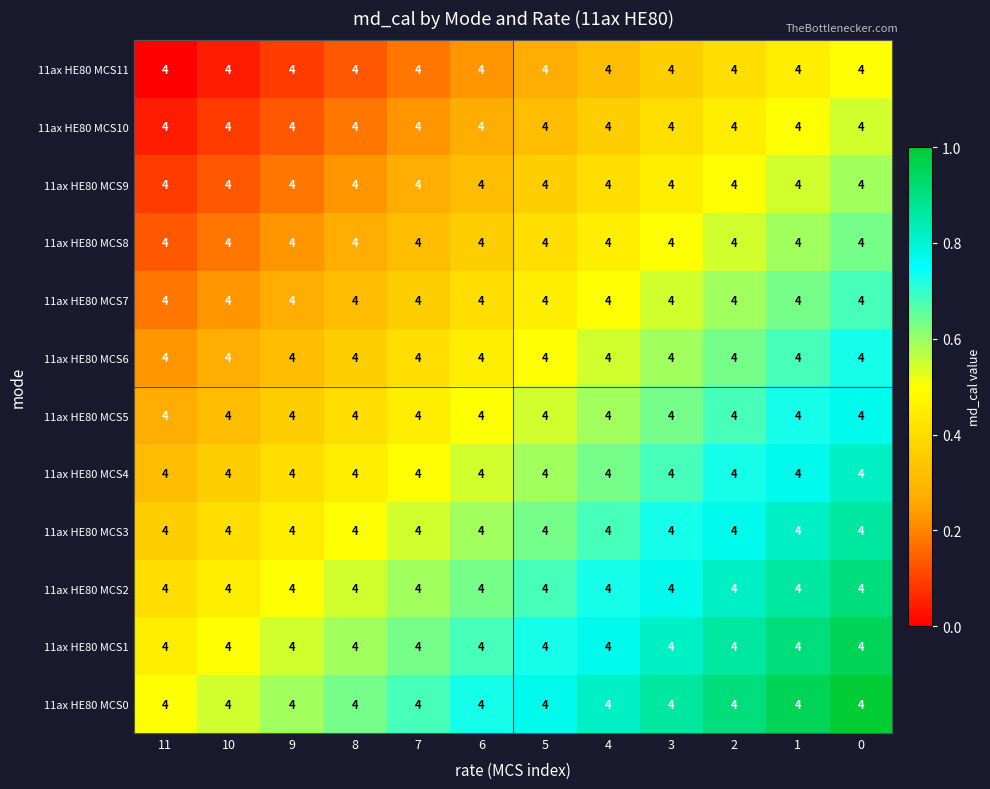

Count the number of data series in this chart.

12